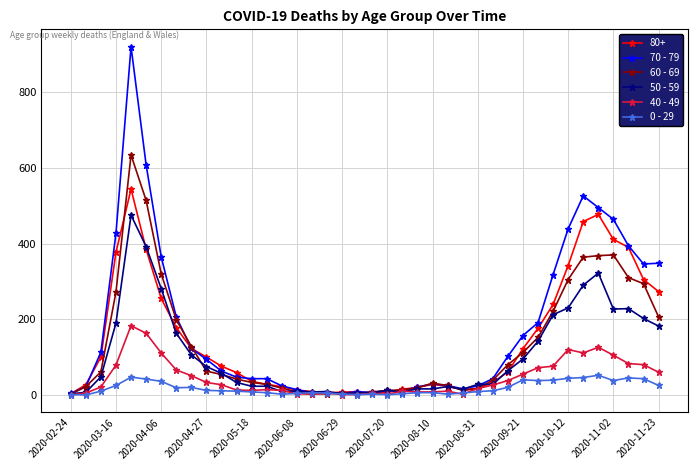

True or false: 0 - 29 has more than 2 interior local peaks.

True